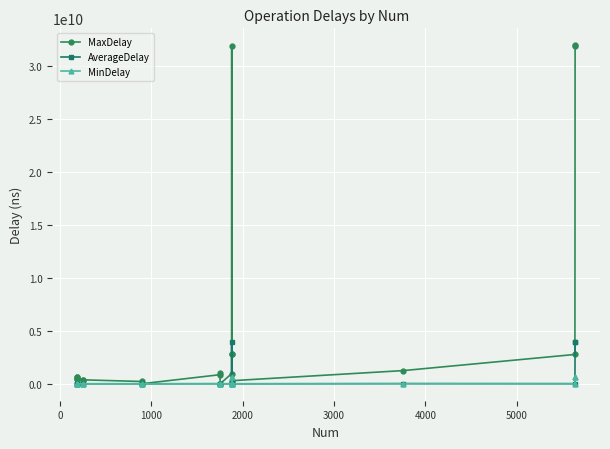

True or false: AverageDelay and MinDelay cross at least once.

False